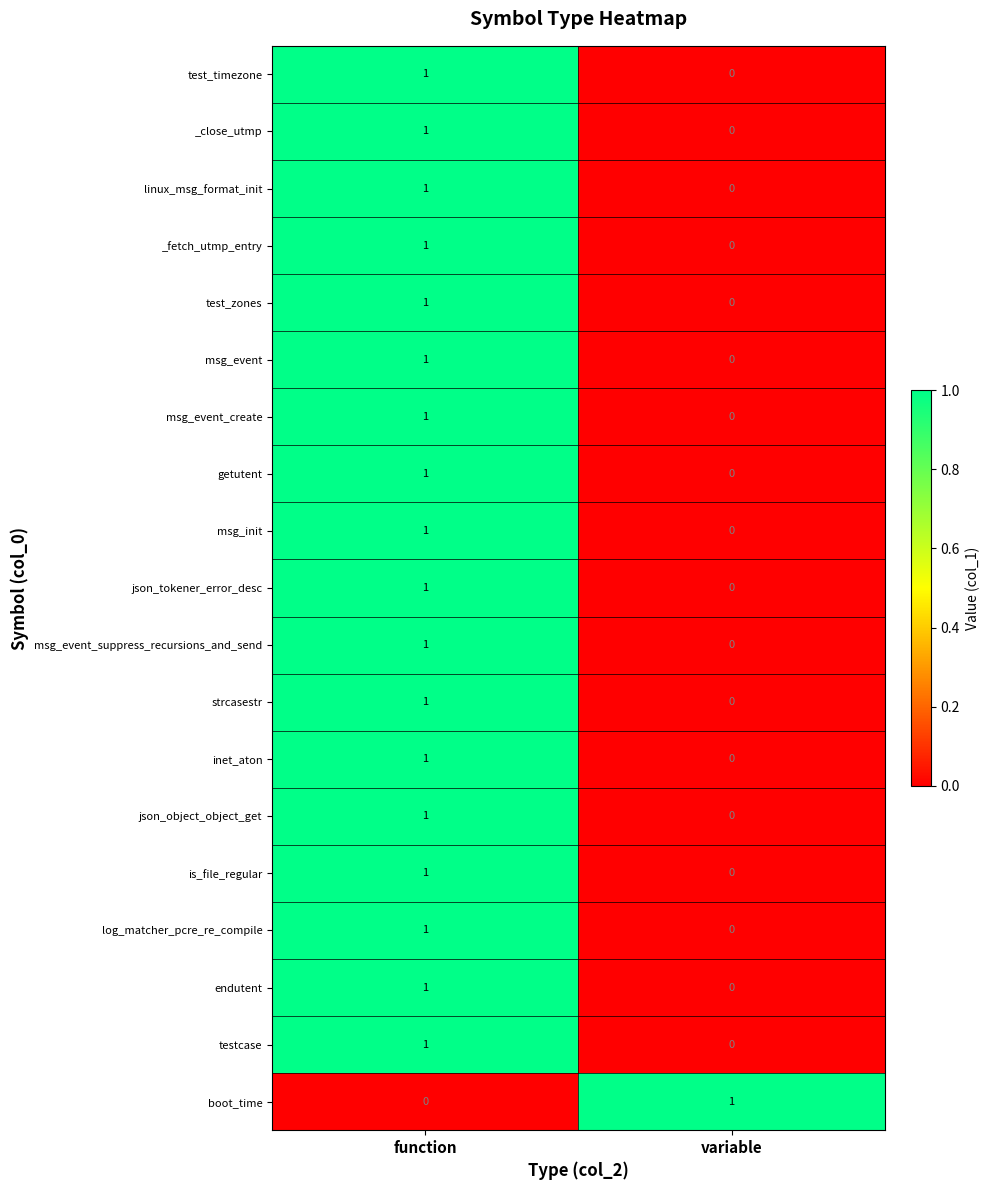

List the labels in order of linux_msg_format_init value, smallest first.

variable, function